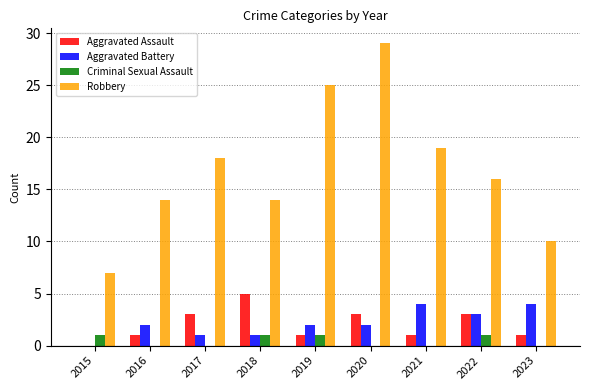

Reading left to right, transcribe all the data shown in this chart.

Aggravated Assault: 0	1	3	5	1	3	1	3	1
Aggravated Battery: 0	2	1	1	2	2	4	3	4
Criminal Sexual Assault: 1	0	0	1	1	0	0	1	0
Robbery: 7	14	18	14	25	29	19	16	10